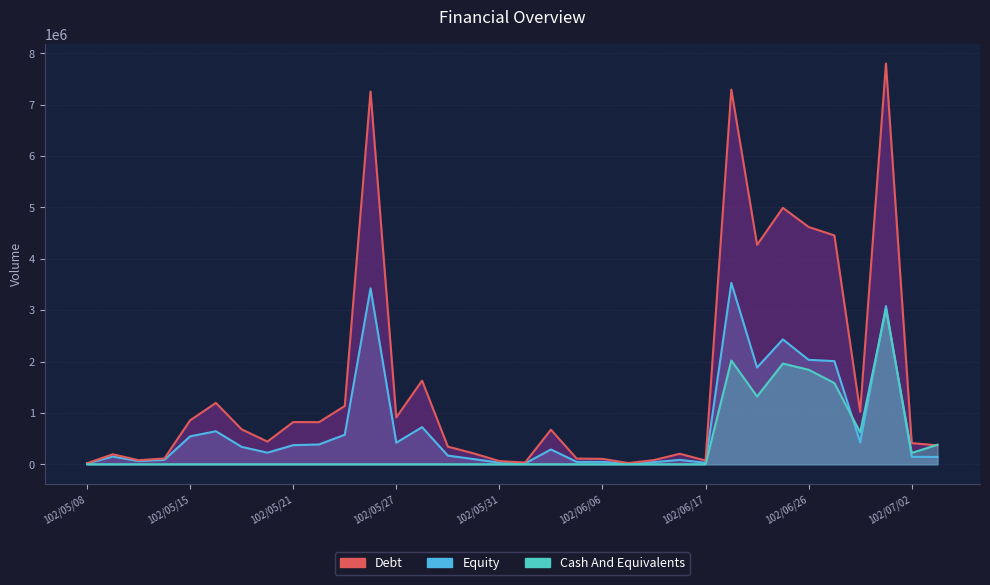

Reading right to left, list all the values displayed in this chart.

Debt: 102/07/03=367000	102/07/02=411000	102/07/01=7802000	102/06/28=1022000	102/06/27=4455000	102/06/26=4620000	102/06/25=4992000	102/06/24=4271000	102/06/21=7295000	102/06/17=72000	102/06/14=204000	102/06/13=81000	102/06/10=23000	102/06/06=105000	102/06/05=110000	102/06/04=673000	102/06/03=34000	102/05/31=61000	102/05/30=212000	102/05/29=343000	102/05/28=1628000	102/05/27=913000	102/05/24=7257000	102/05/23=1134000	102/05/22=819000	102/05/21=821000	102/05/20=441000	102/05/17=679000	102/05/16=1194000	102/05/15=855000	102/05/14=112000	102/05/13=79000	102/05/10=194000	102/05/08=20000
Equity: 102/07/03=142660	102/07/02=144250	102/07/01=3079620	102/06/28=425470	102/06/27=2007680	102/06/26=2033010	102/06/25=2430720	102/06/24=1882810	102/06/21=3531060	102/06/17=27980	102/06/14=85020	102/06/13=41950	102/06/10=9200	102/06/06=46630	102/06/05=45900	102/06/04=287660	102/06/03=15800	102/05/31=31140	102/05/30=100510	102/05/29=168210	102/05/28=721930	102/05/27=419510	102/05/24=3425130	102/05/23=573760	102/05/22=385530	102/05/21=371440	102/05/20=224840	102/05/17=338230	102/05/16=642360	102/05/15=543450	102/05/14=84810	102/05/13=61870	102/05/10=149580	102/05/08=15600
Cash And Equivalents: 102/07/03=380000	102/07/02=220000	102/07/01=3020000	102/06/28=620000	102/06/27=1580000	102/06/26=1840000	102/06/25=1960000	102/06/24=1320000	102/06/21=2020000	102/06/17=0	102/06/14=0	102/06/13=0	102/06/10=0	102/06/06=0	102/06/05=0	102/06/04=0	102/06/03=0	102/05/31=0	102/05/30=0	102/05/29=0	102/05/28=0	102/05/27=0	102/05/24=0	102/05/23=0	102/05/22=0	102/05/21=0	102/05/20=0	102/05/17=0	102/05/16=0	102/05/15=0	102/05/14=0	102/05/13=0	102/05/10=0	102/05/08=0